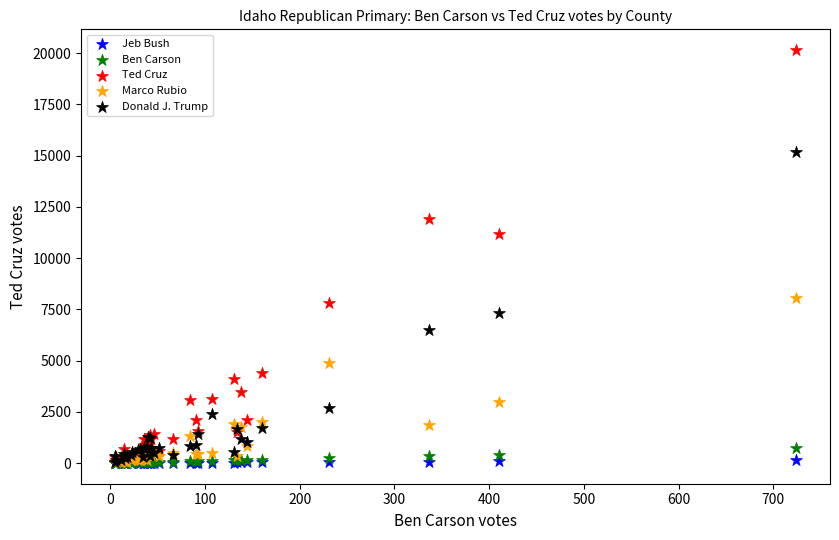

What are all the series names shown in the legend?

Jeb Bush, Ben Carson, Ted Cruz, Marco Rubio, Donald J. Trump